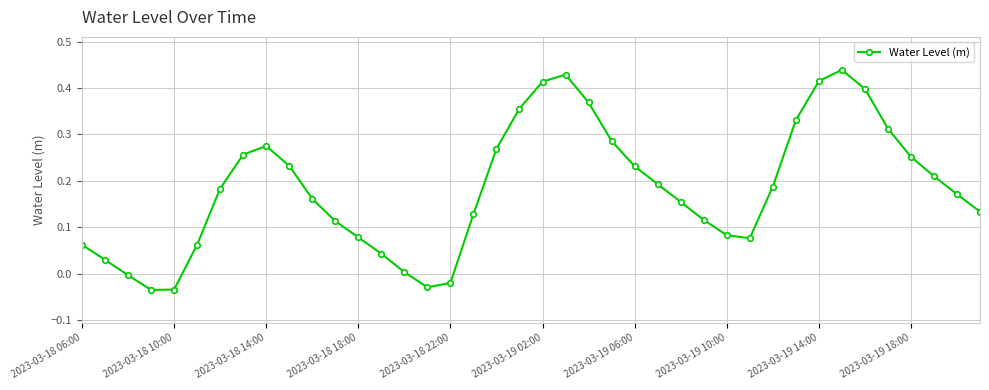

What is the difference between the second highest and minimum values?

0.5